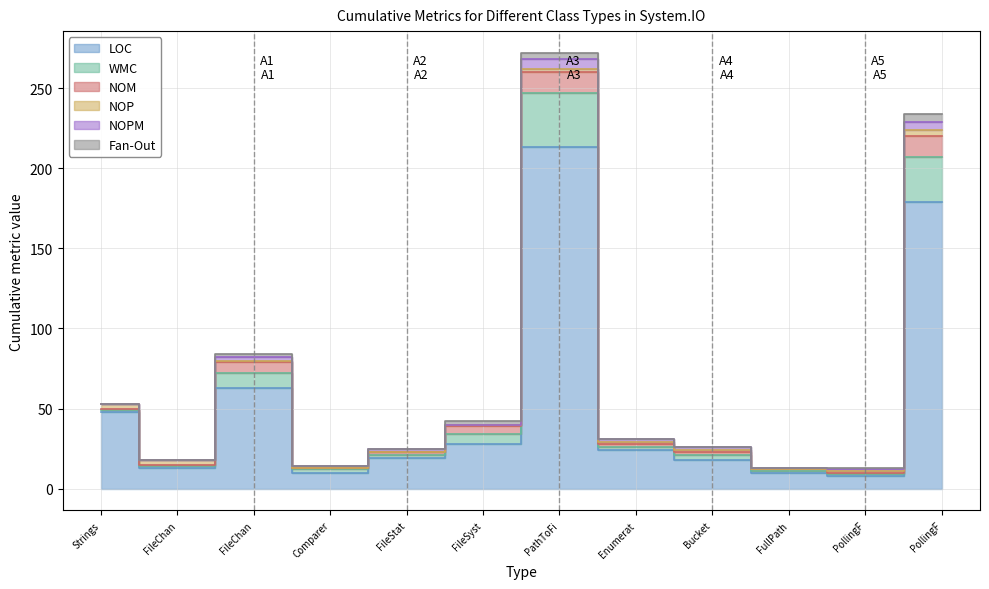

How many values in the WMC series exceed 2?

5